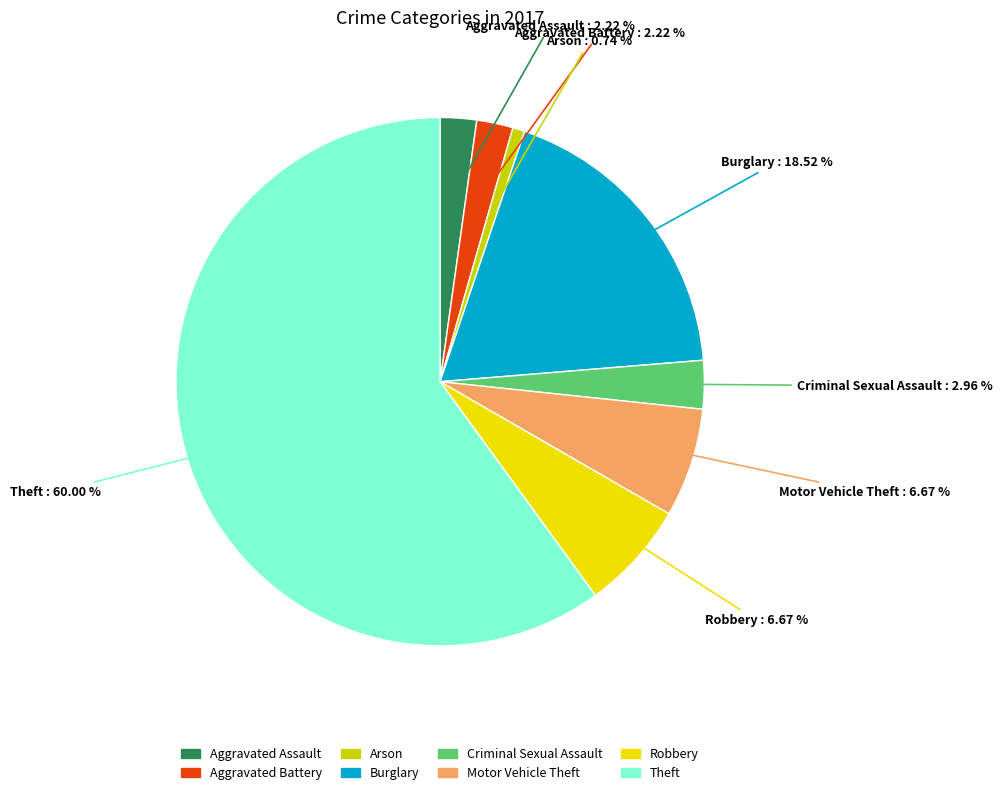

How many slices are in this pie chart?

8